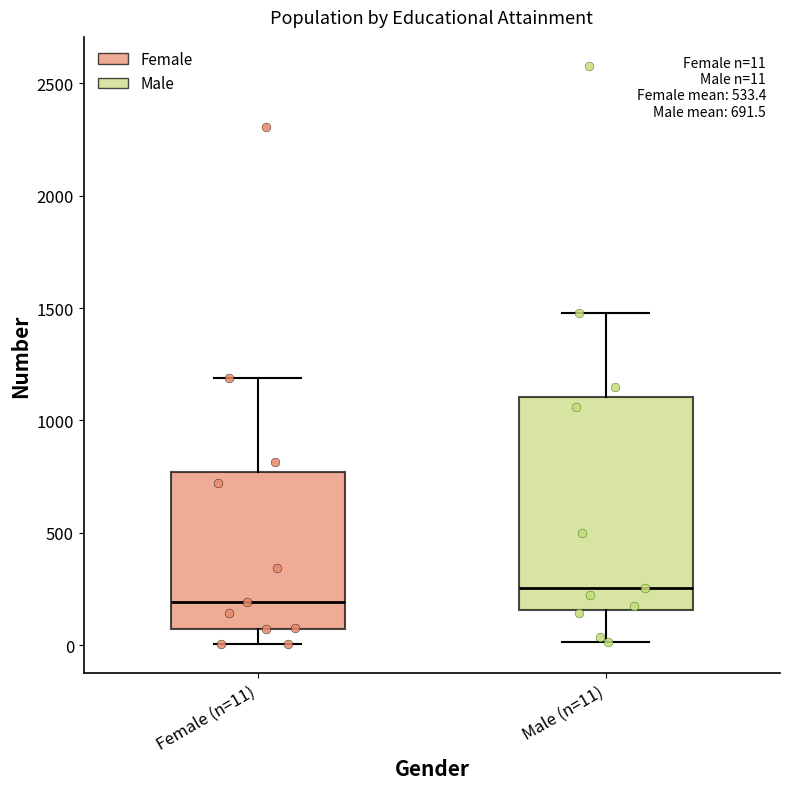

Which box has the highest median line?

Male (n=11)